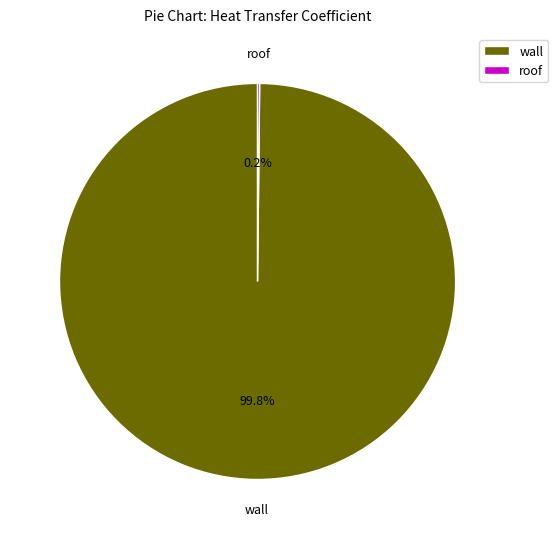

Does wall account for over 50% of the chart?

Yes